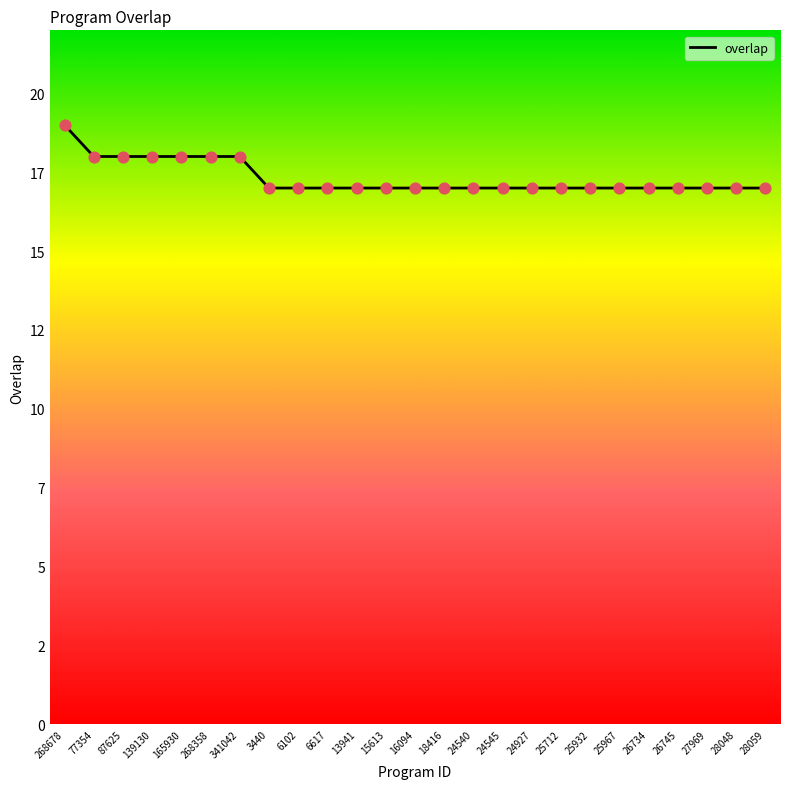

Between 18416 and 26734, which is larger?

18416